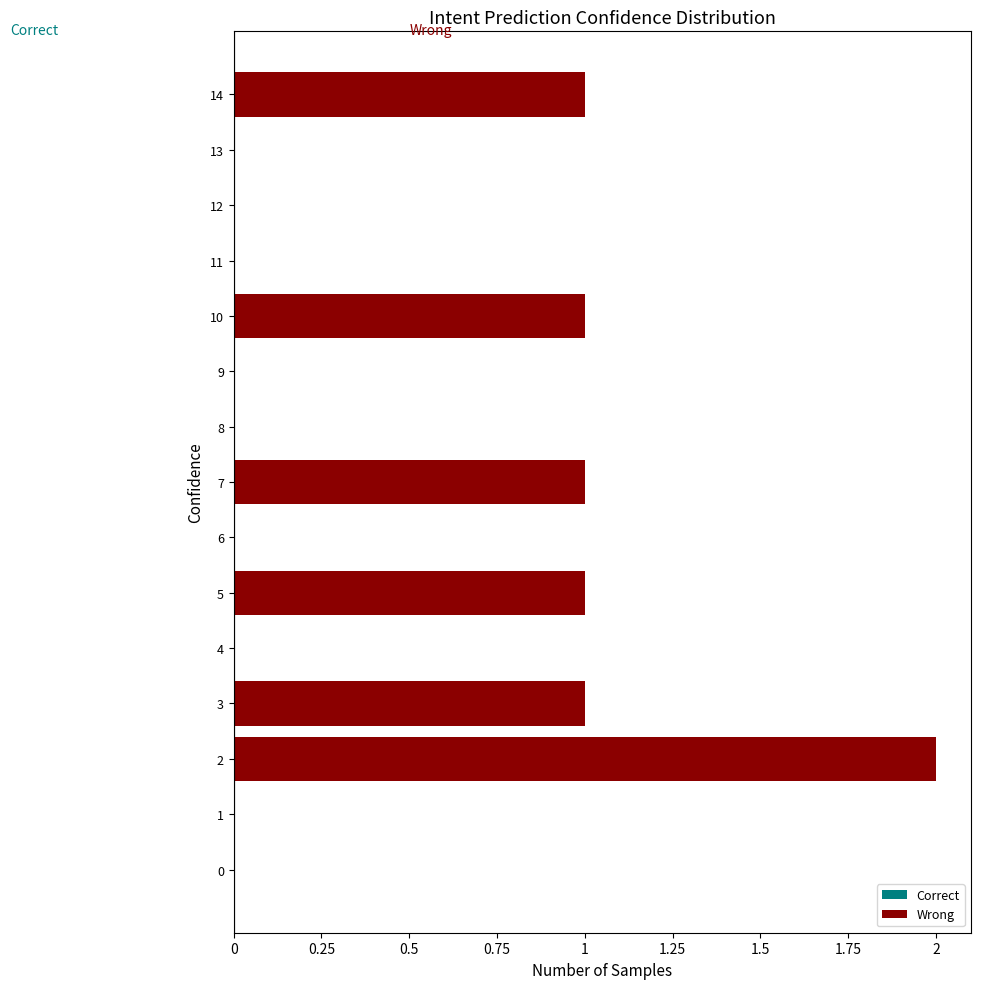

The chart shows a value of 0 at 7. True or false?

False